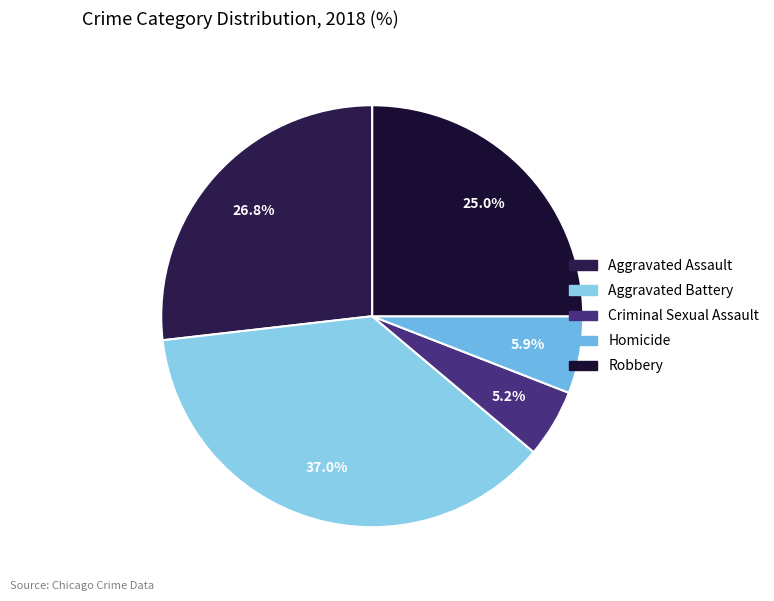

Rank the categories by value from lowest to highest.

Criminal Sexual Assault, Homicide, Robbery, Aggravated Assault, Aggravated Battery